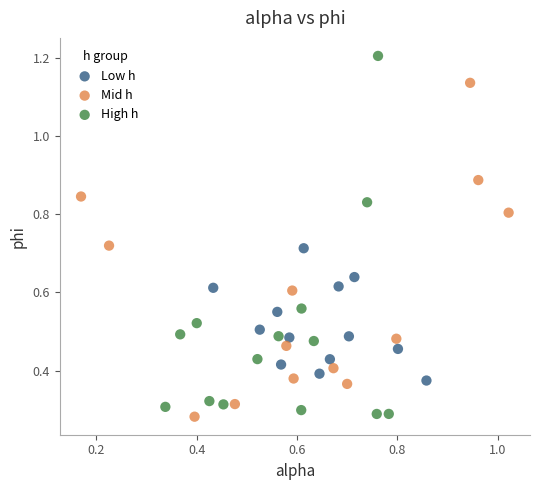

Which series has the largest Y range (max minus min)?

High h